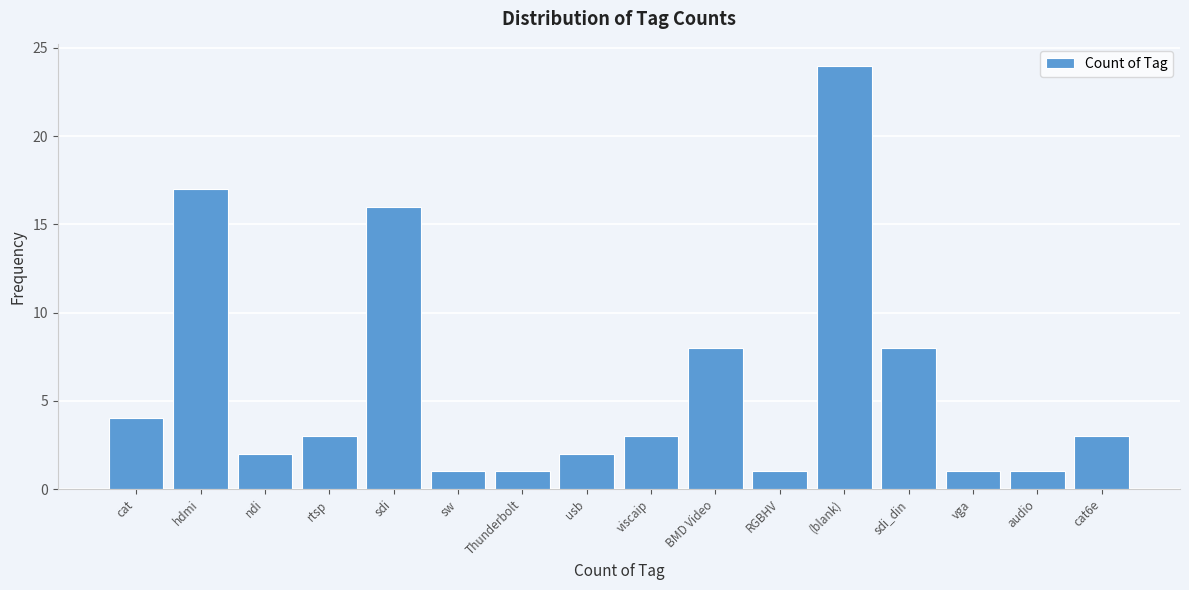

Reading right to left, list all the values displayed in this chart.

3	1	1	8	24	1	8	3	2	1	1	16	3	2	17	4